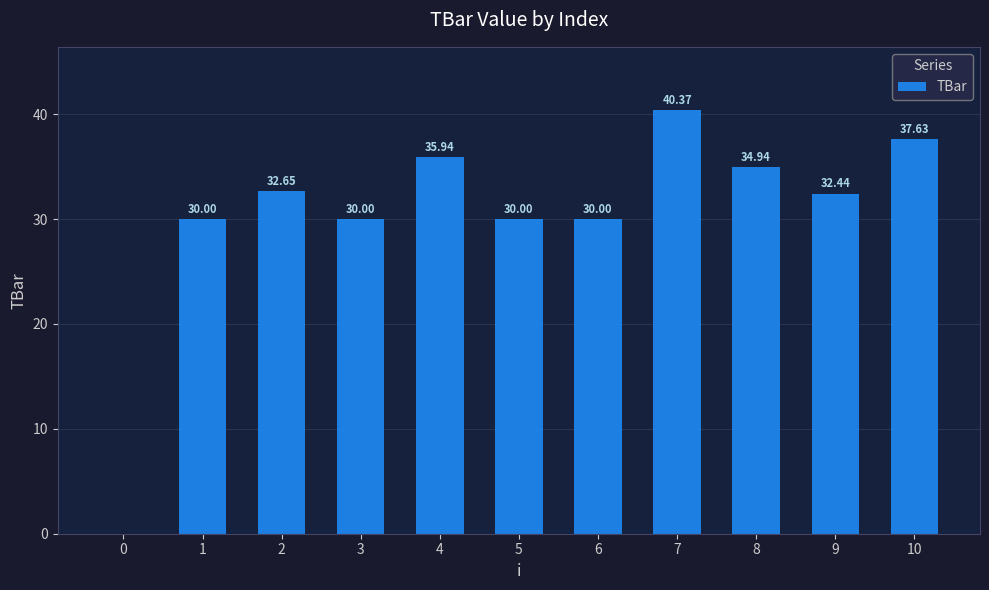

What is the change in value from 6 to 8?

+4.9